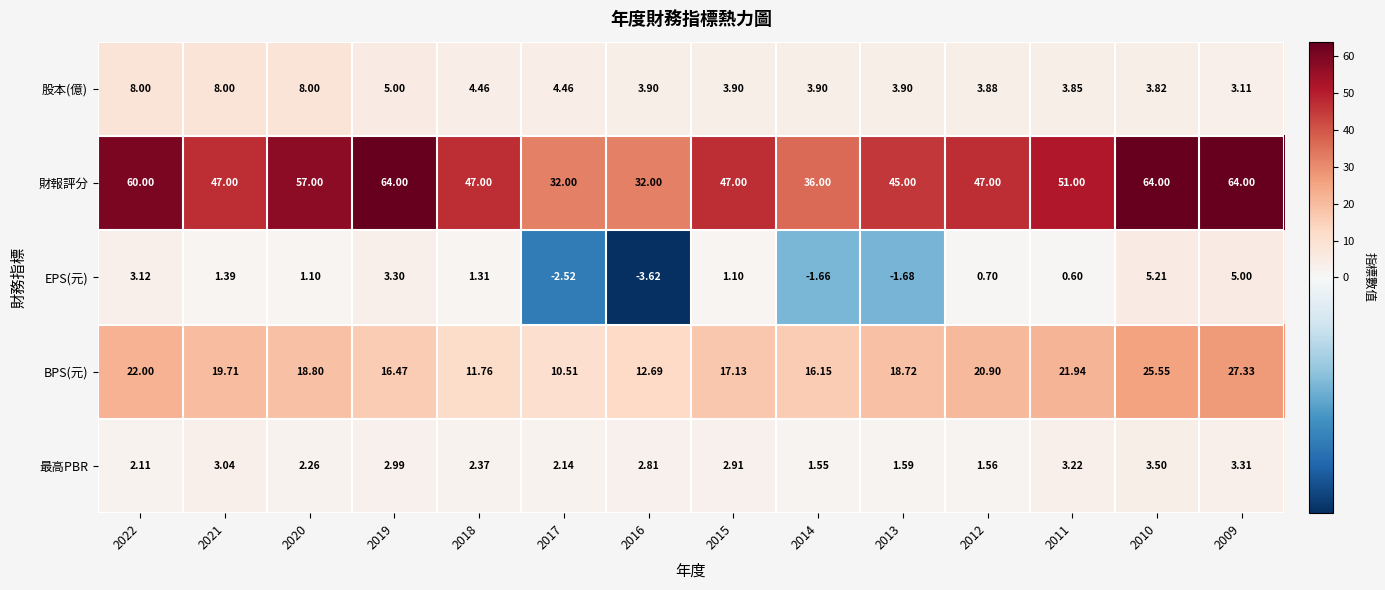

Rank the series at 2014 from lowest to highest value.

EPS(元), 最高PBR, 股本(億), BPS(元), 財報評分